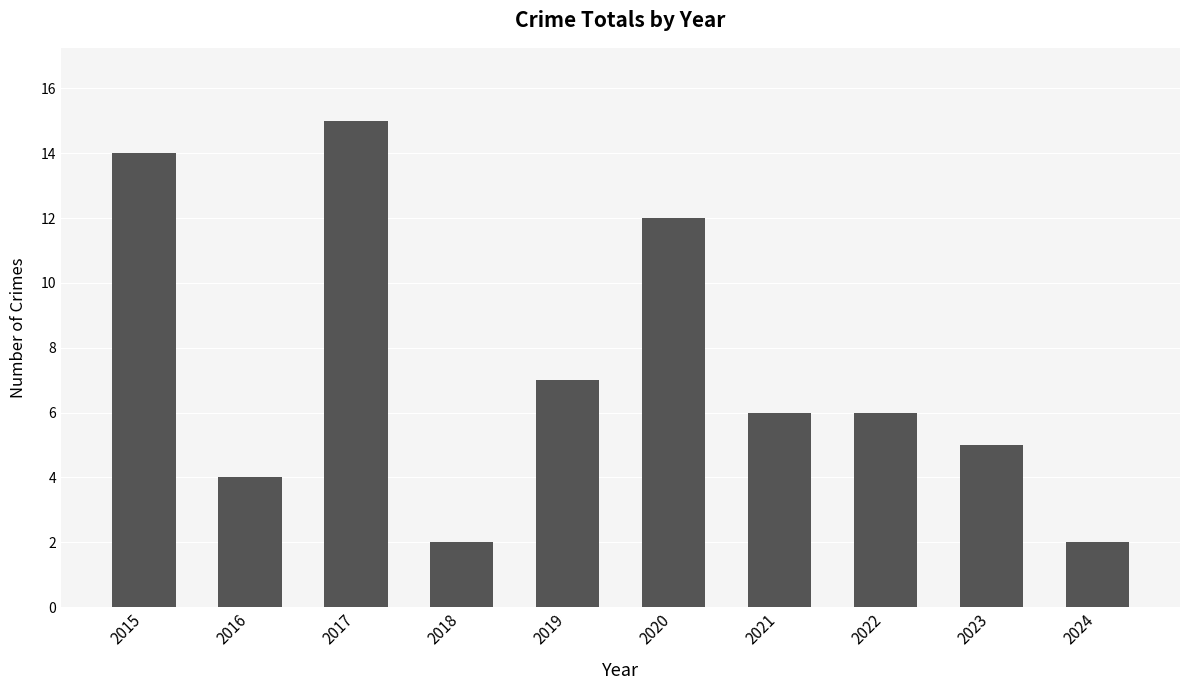

The chart shows a value of 2 at 2016. True or false?

False